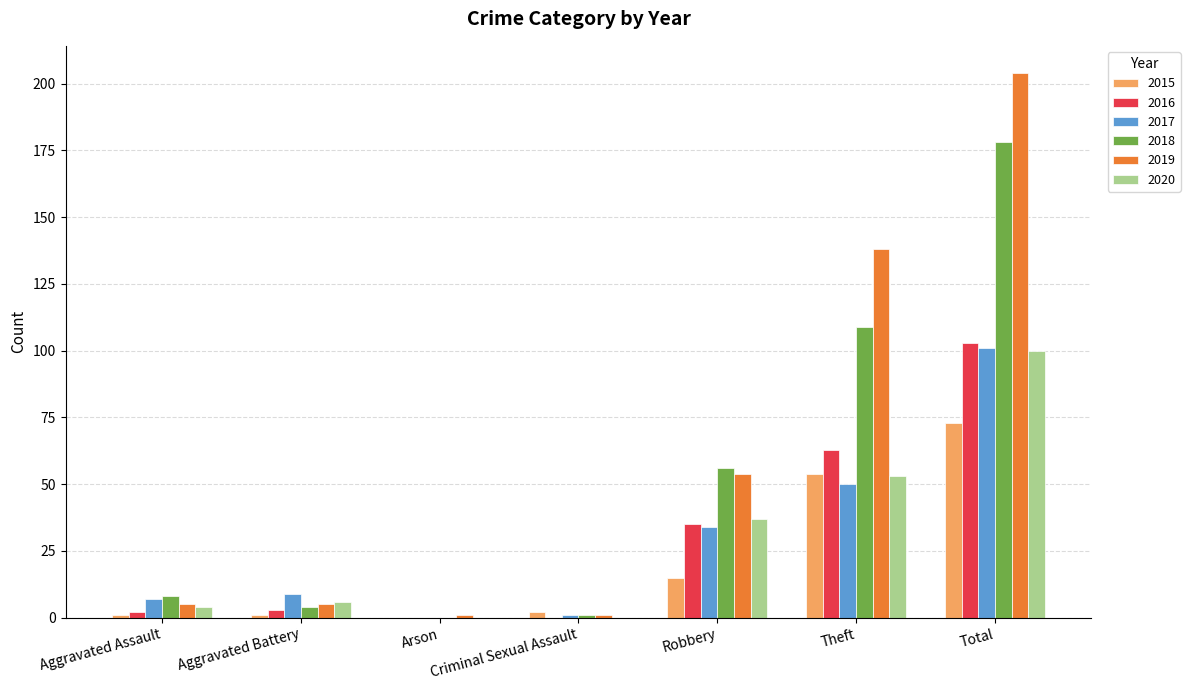

The 2018 series shows 56 at Robbery. True or false?

True